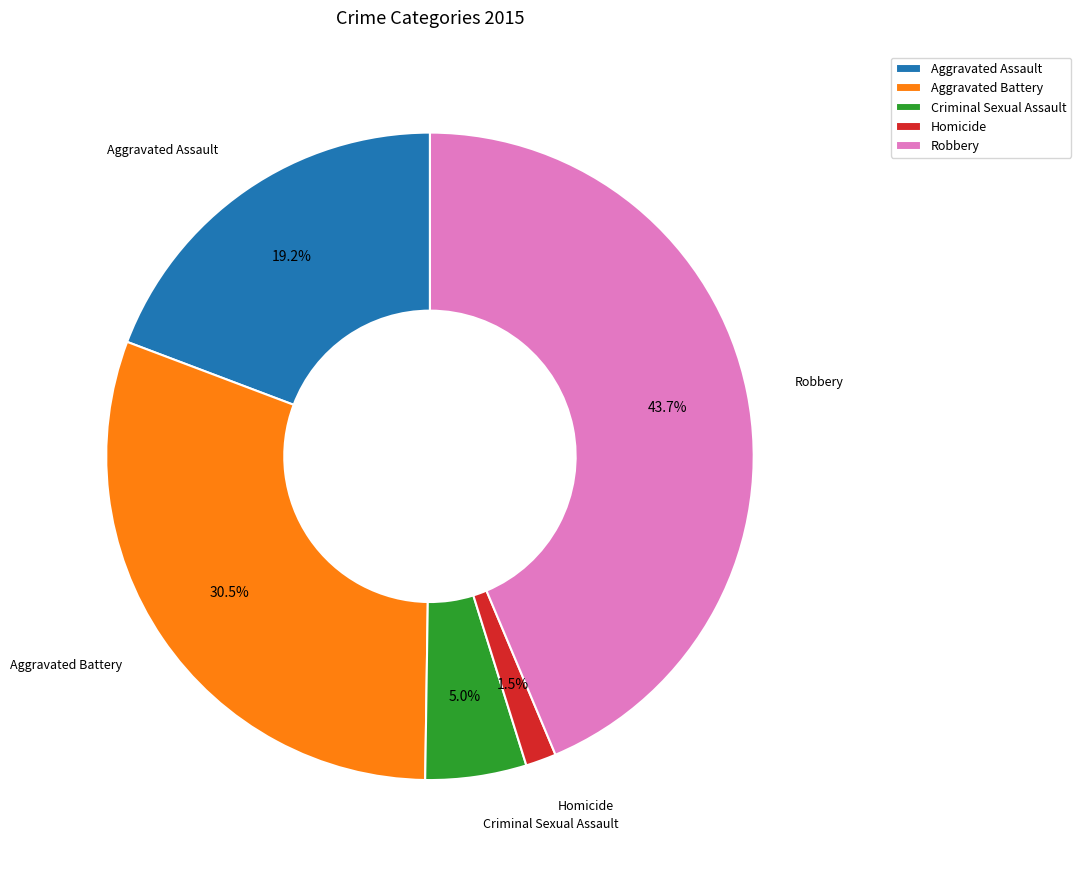

Between Robbery and Aggravated Assault, which is larger?

Robbery